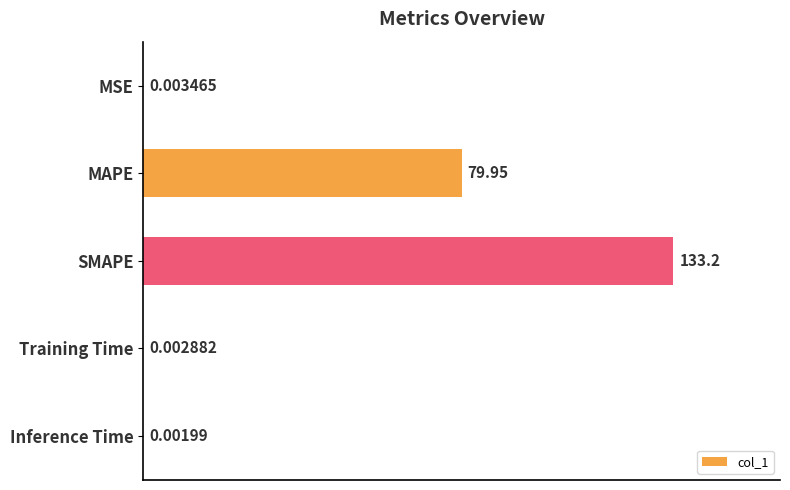

Where is the data nearest to the value 66?

MAPE